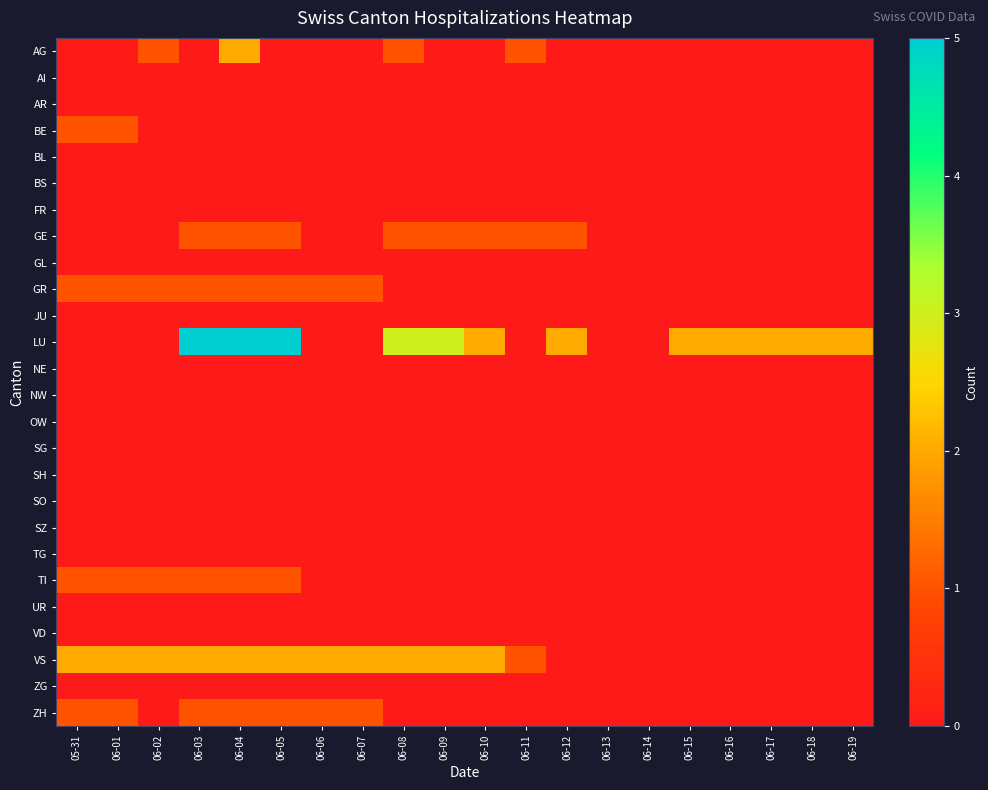

Rank the series at 05-31 from highest to lowest value.

VS, BE, GR, TI, ZH, AG, AI, AR, BL, BS, FR, GE, GL, JU, LU, NE, NW, OW, SG, SH, SO, SZ, TG, UR, VD, ZG